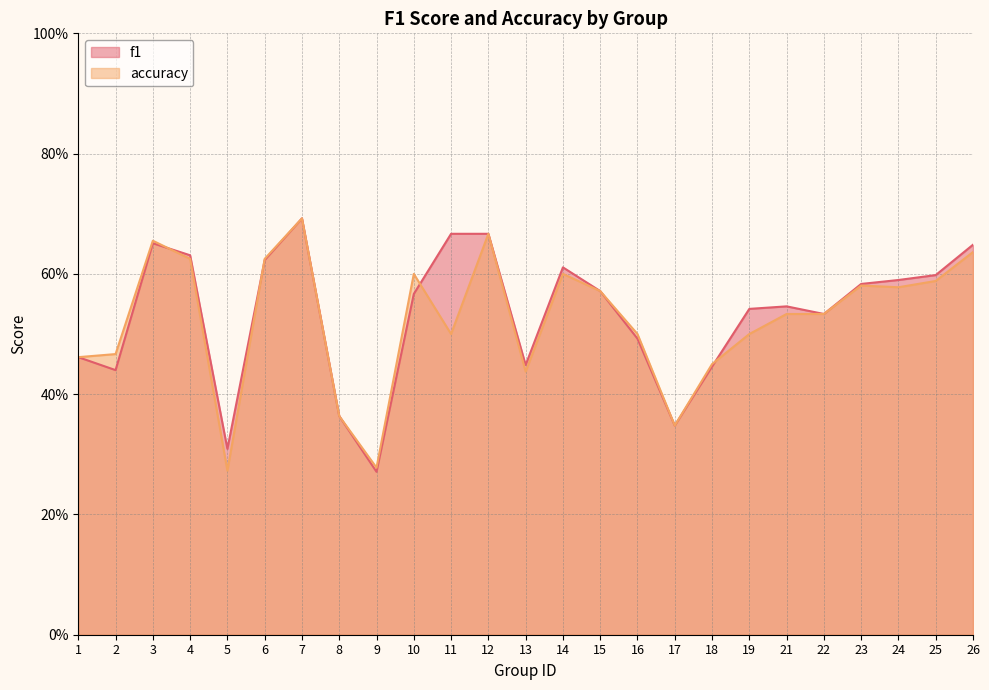

Where do f1 and accuracy first cross each other?

3 and 4